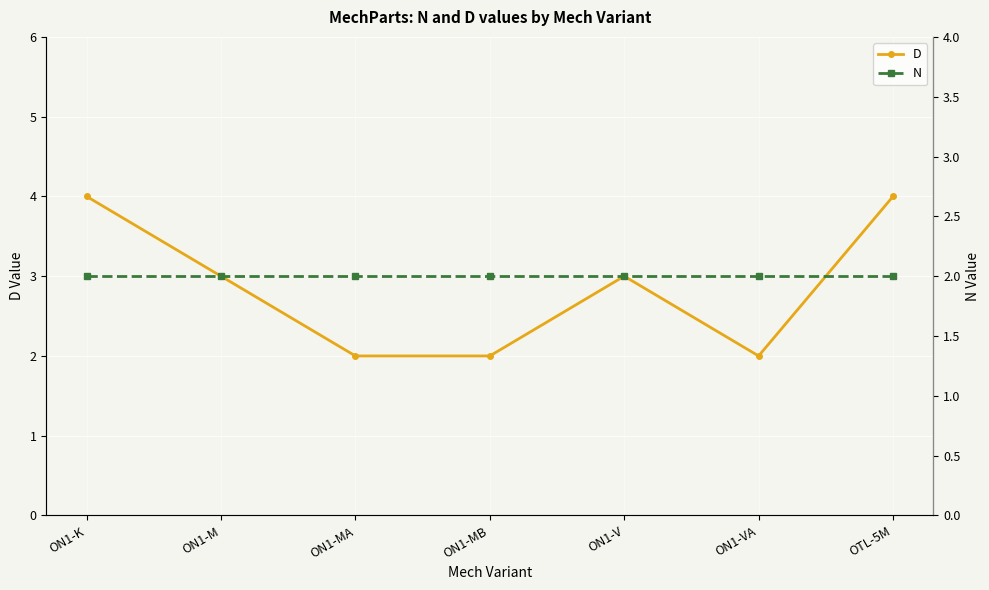

What is the smallest value displayed?

2